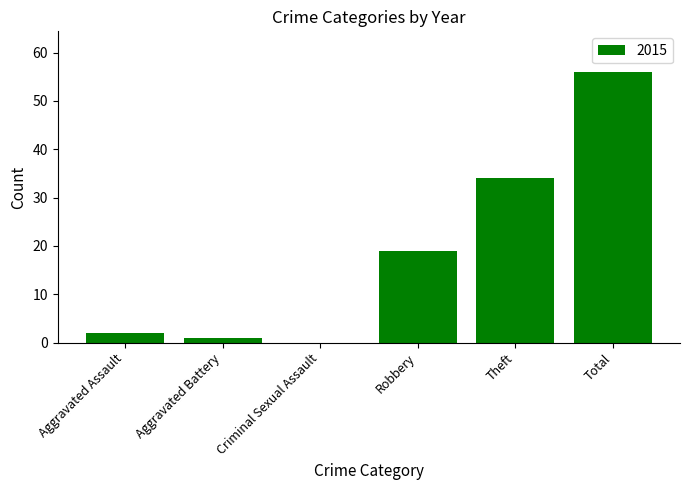

What is the sum of the values at Robbery and Aggravated Assault?

21